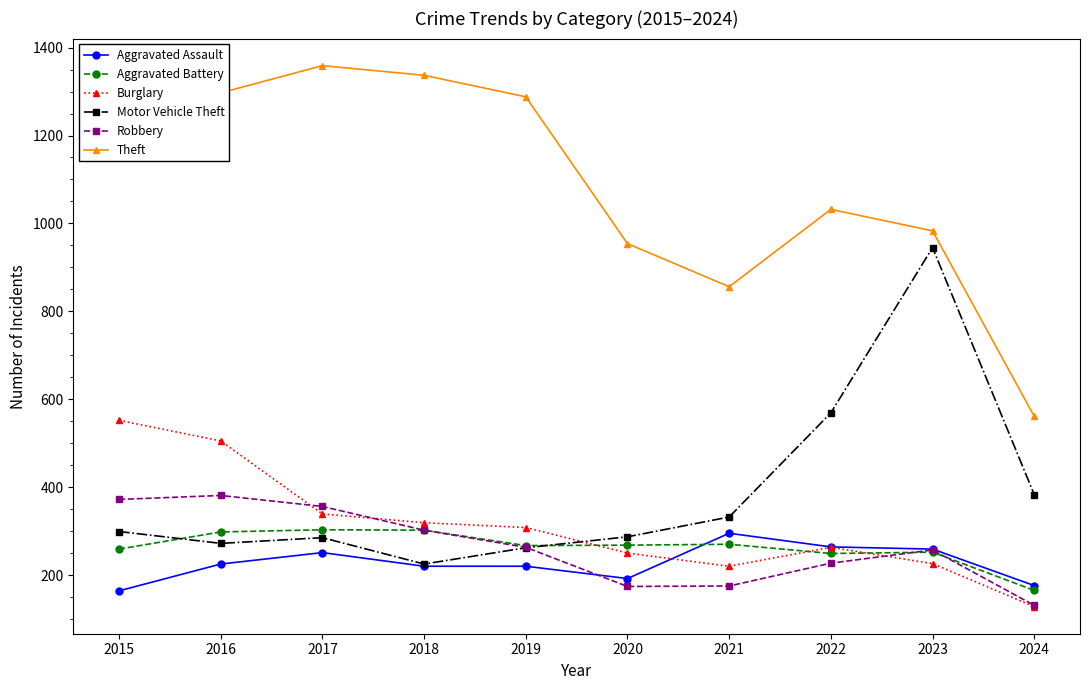

The value of Theft at 2015 is 1263. True or false?

True